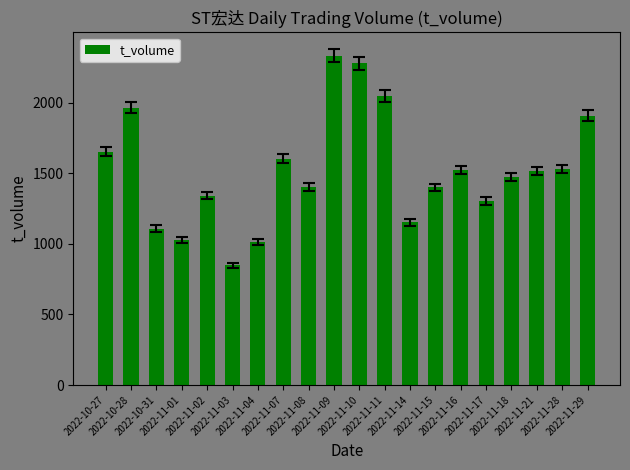

What is the ratio of the value at 2022-11-03 to the value at 2022-10-27?

0.5